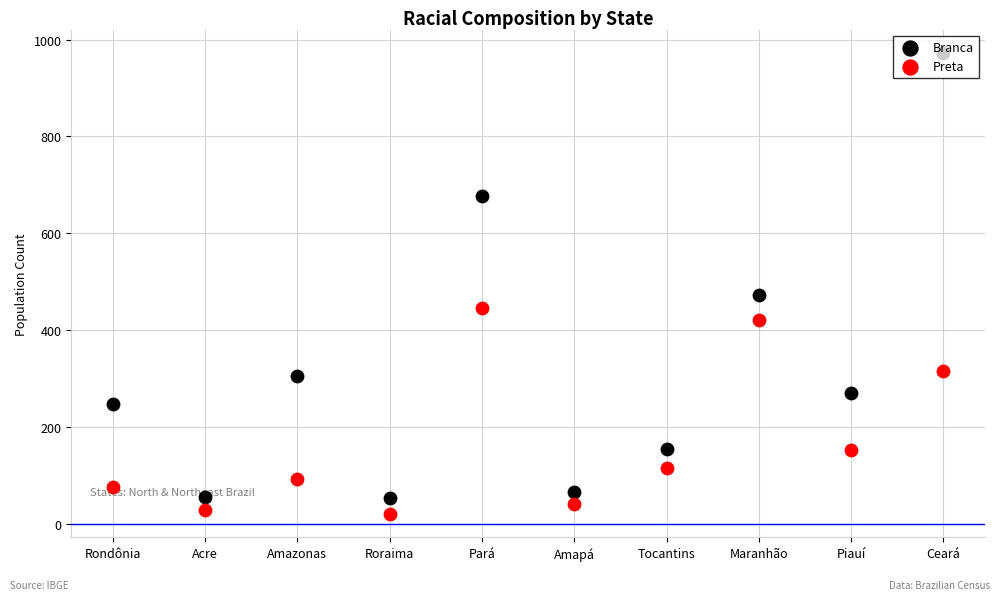

What are all the series names shown in the legend?

Branca, Preta